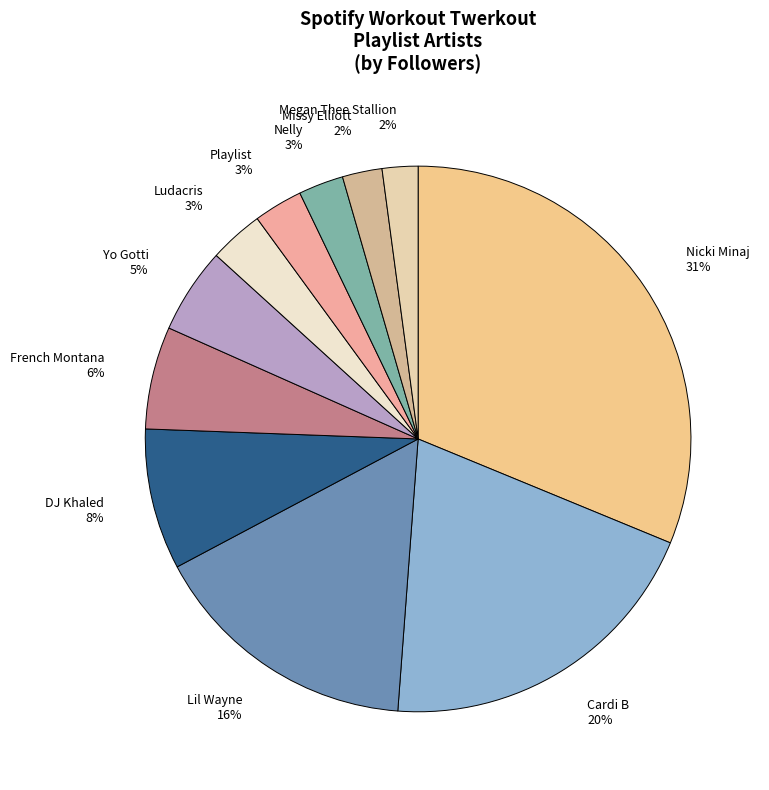

To the nearest percent, what is the difference between the Ludacris and Missy Elliott slice percentages?

1%